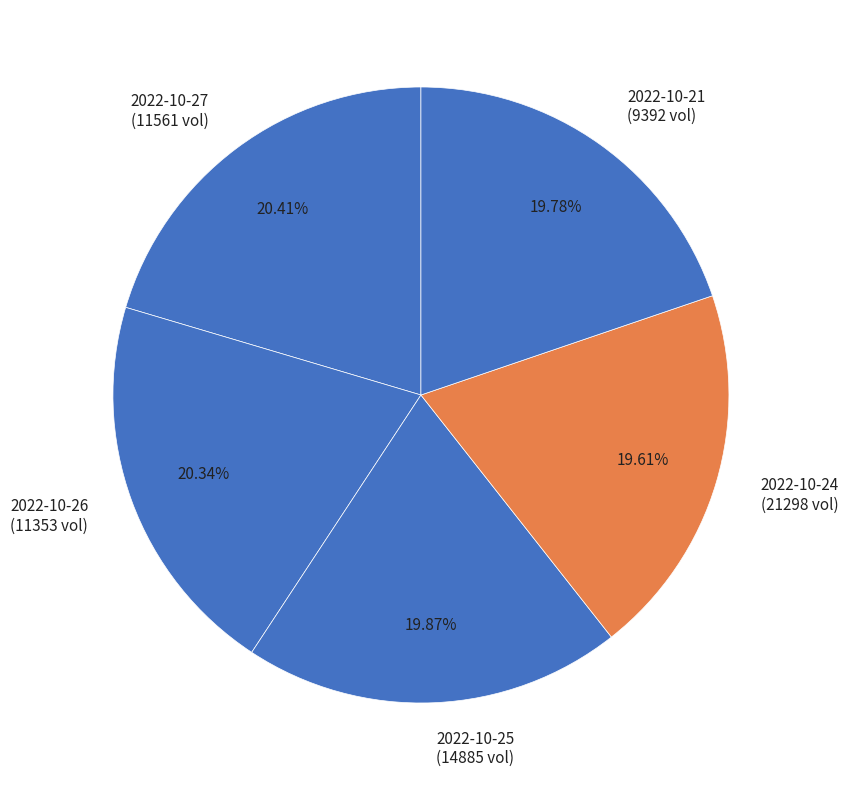

Approximately how many times larger is the value at 2022-10-25 (14885 vol) compared to 2022-10-27 (11561 vol)?

1.0